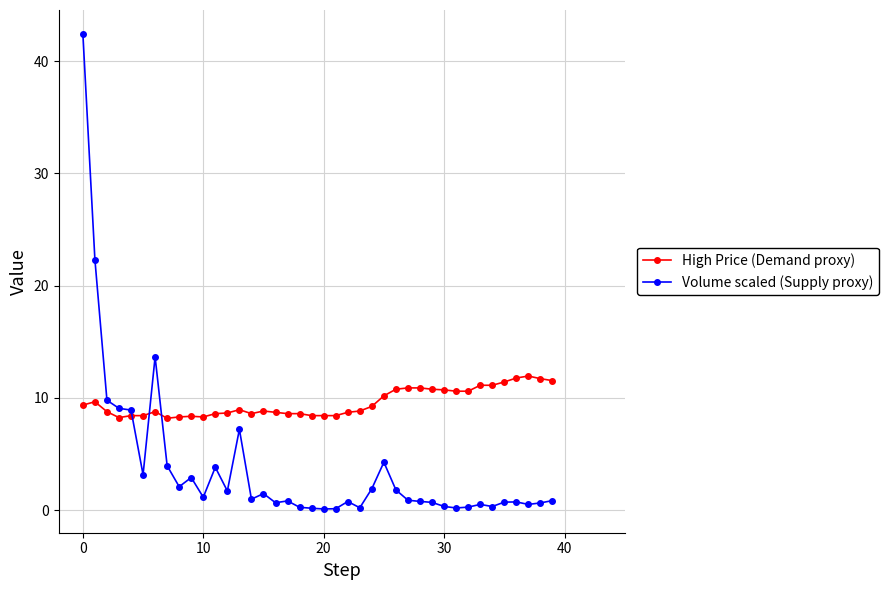

List the series in order of their overall mean, lowest first.

Volume scaled (Supply proxy), High Price (Demand proxy)